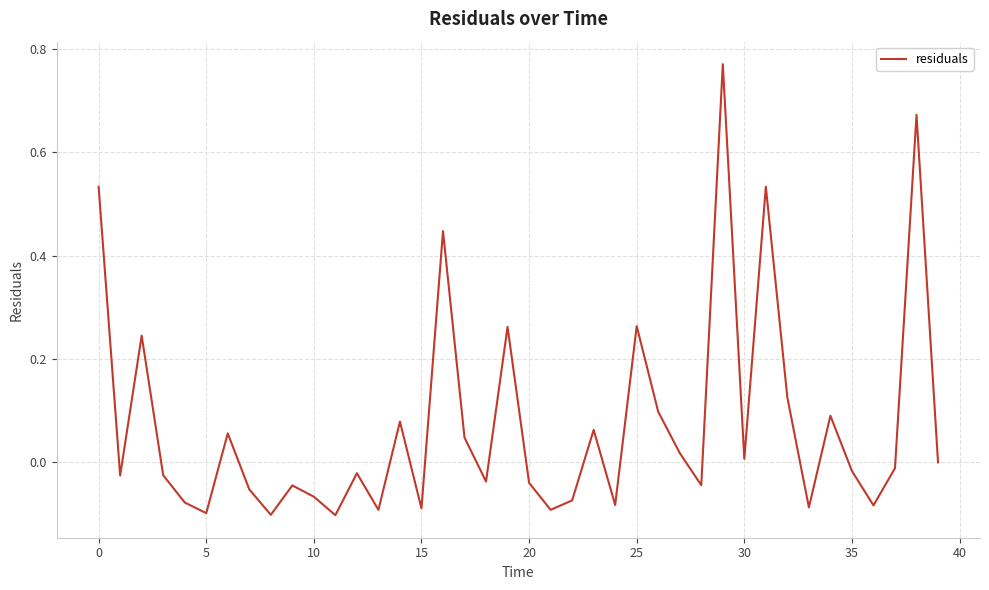

Does the chart display data point markers on the line(s)?

No